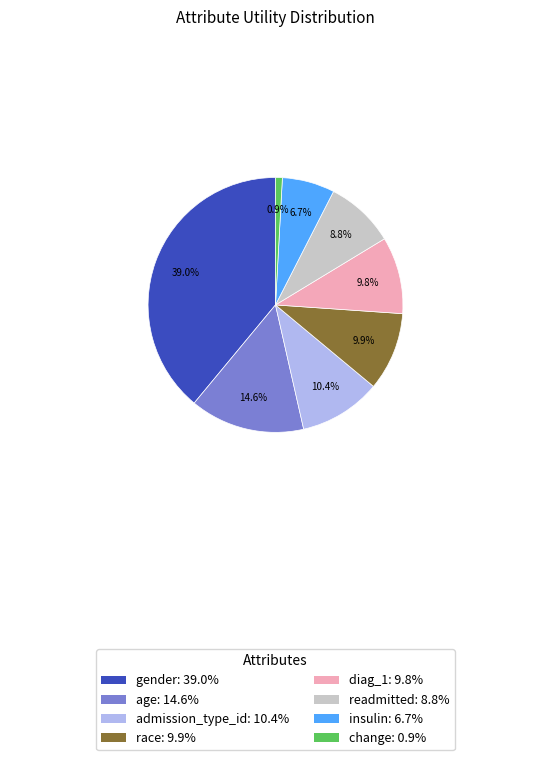

How many segments does this pie chart have?

8